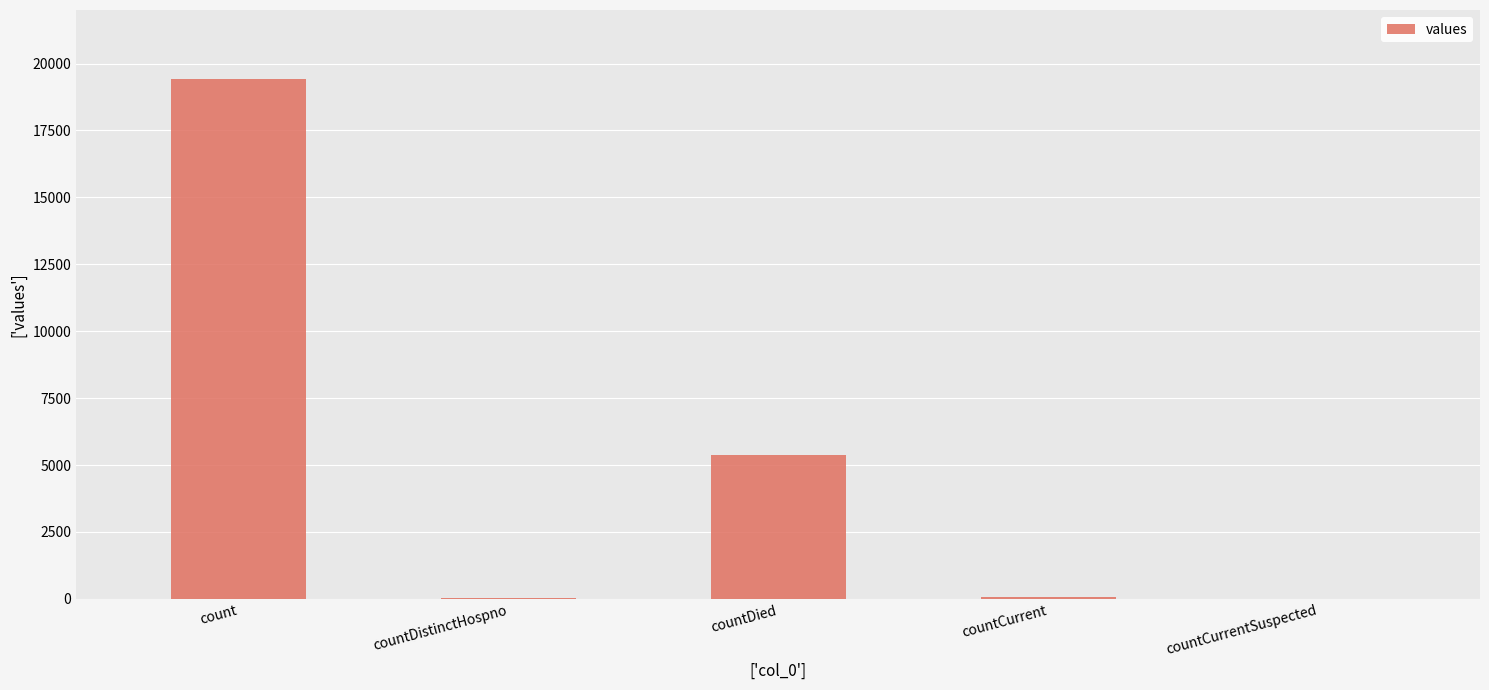

Which label corresponds to the largest value in the chart?

count